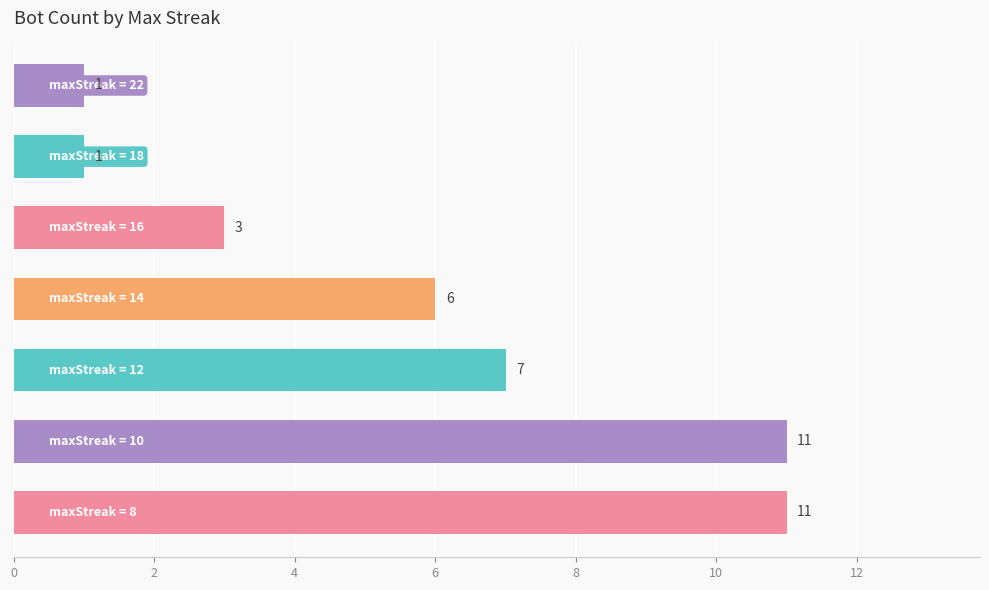

What is the sum of all values?

40